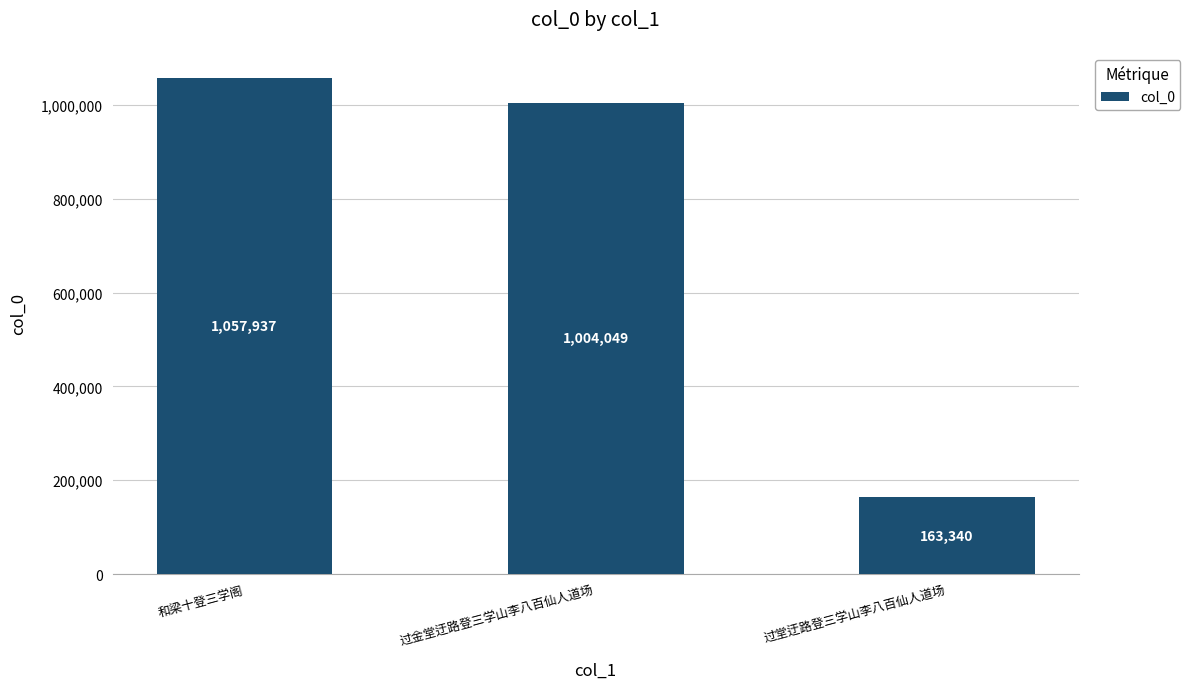

At which category does the chart reach its peak across all series?

和梁十登三学阁